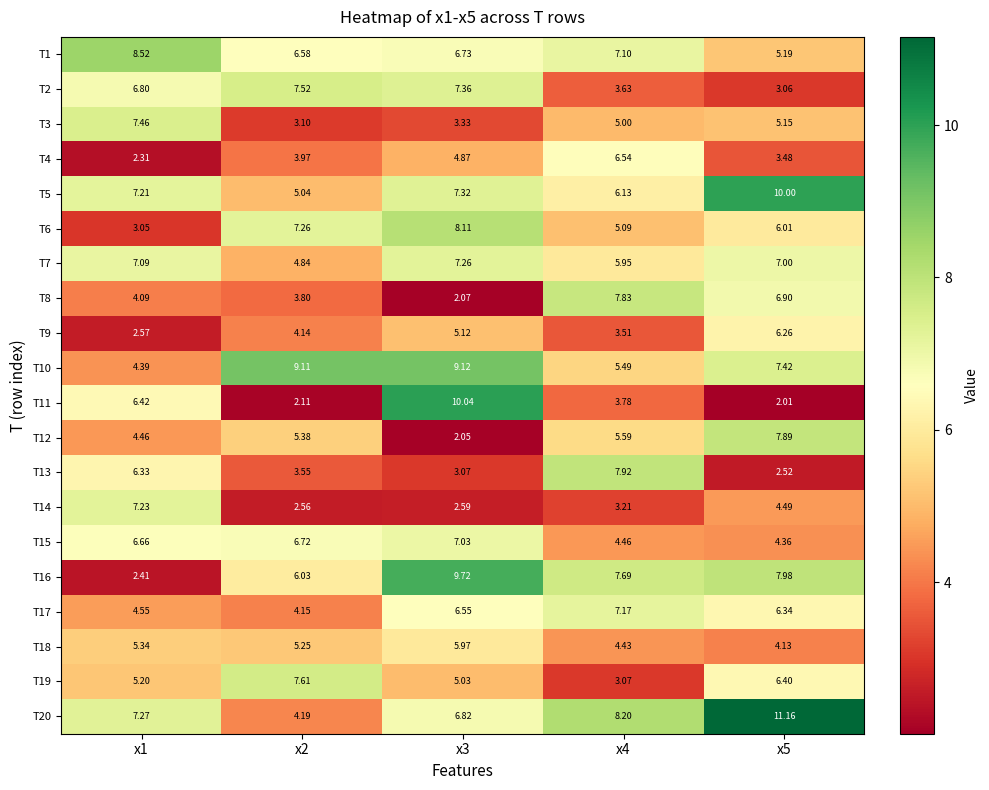

Is the value of T19 at x3 greater than the value of T13 at x2?

Yes